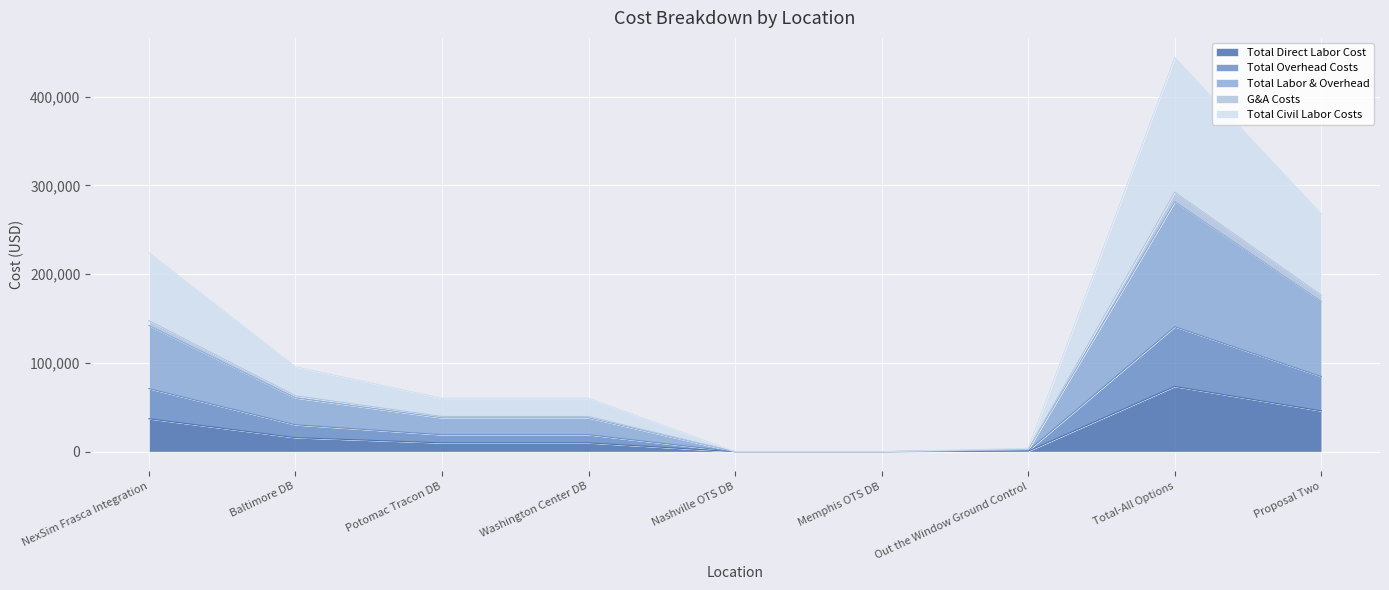

True or false: Total Labor & Overhead and Total Civil Labor Costs cross at least once.

False